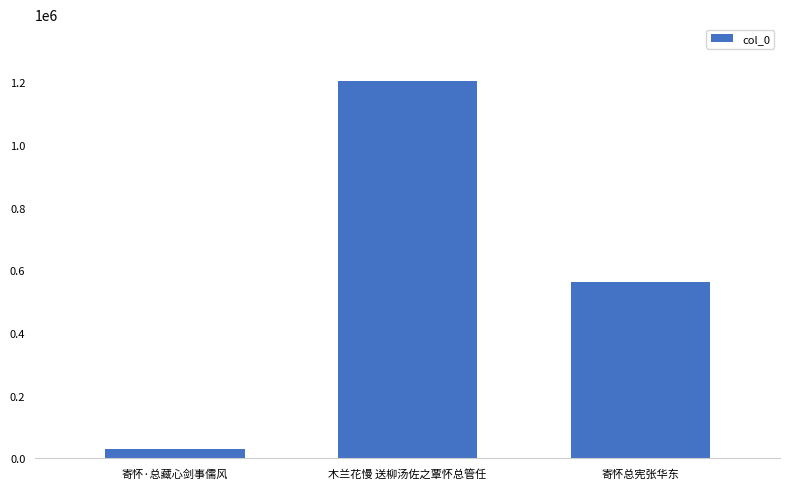

What is the minimum value shown in the chart?

30562